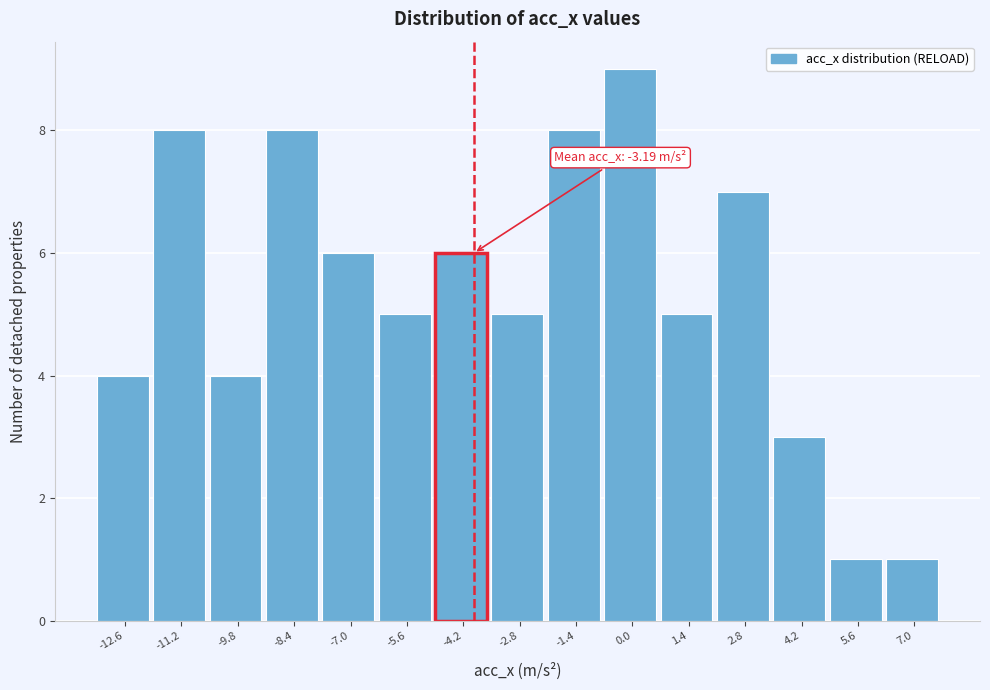

Reading left to right, list all the values displayed in this chart.

-12.6=4	-11.2=8	-9.8=4	-8.4=8	-7.0=6	-5.6=5	-4.2=6	-2.8=5	-1.4=8	0.0=9	1.4=5	2.8=7	4.2=3	5.6=1	7.0=1